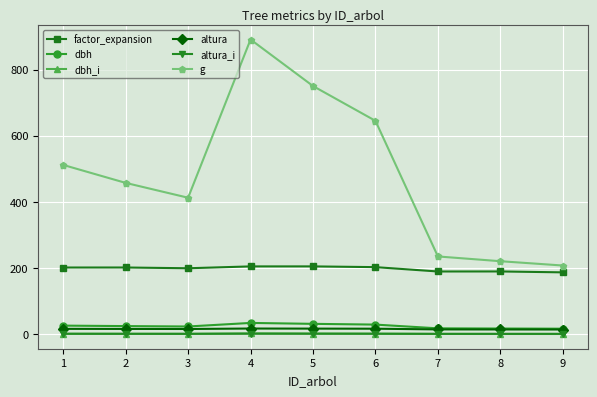

Which series has the widest spread of values?

g